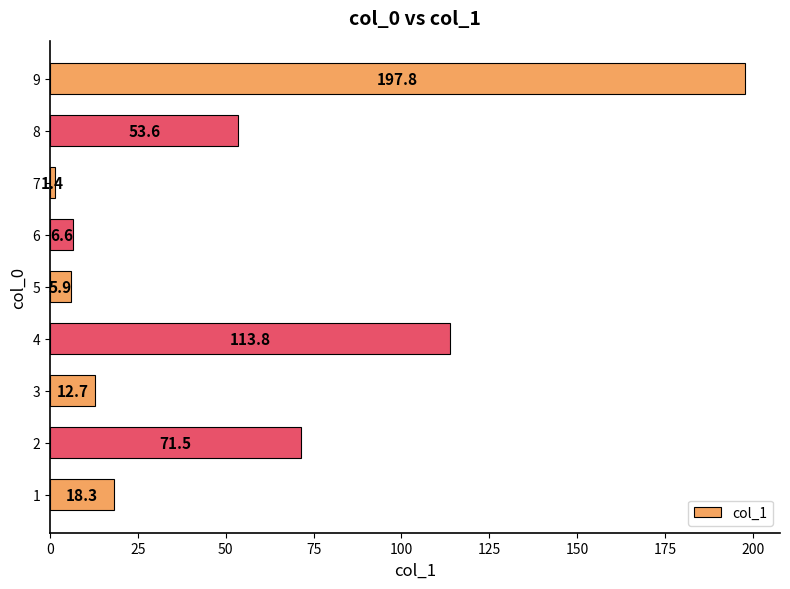

How many data points does each series have?

9